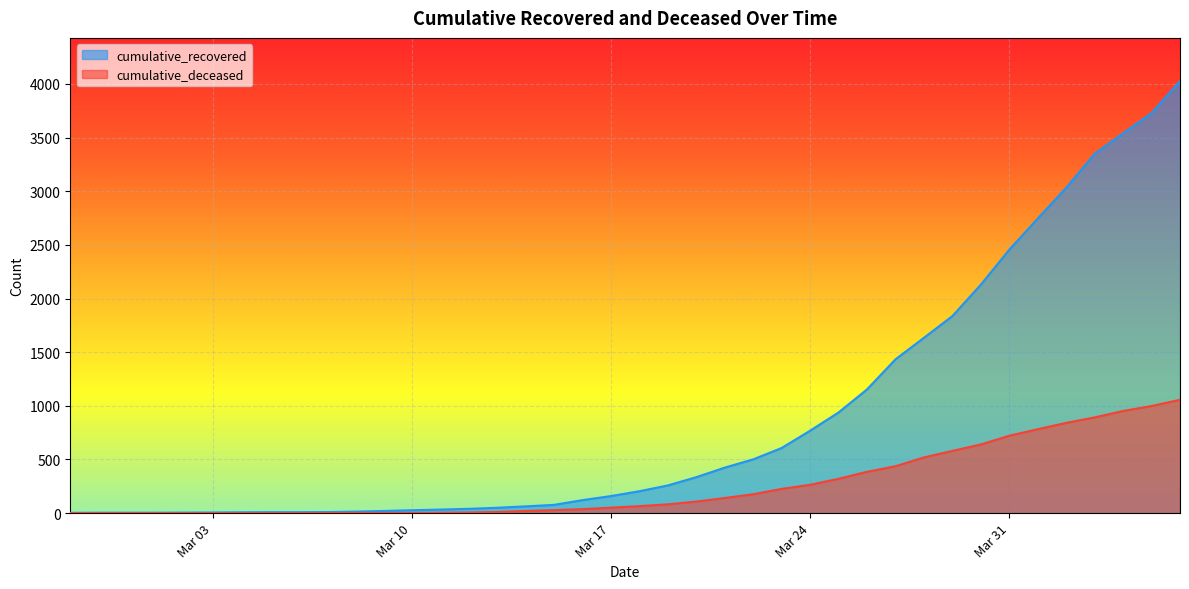

True or false: cumulative_deceased has more than 1 points higher than both neighbors.

False